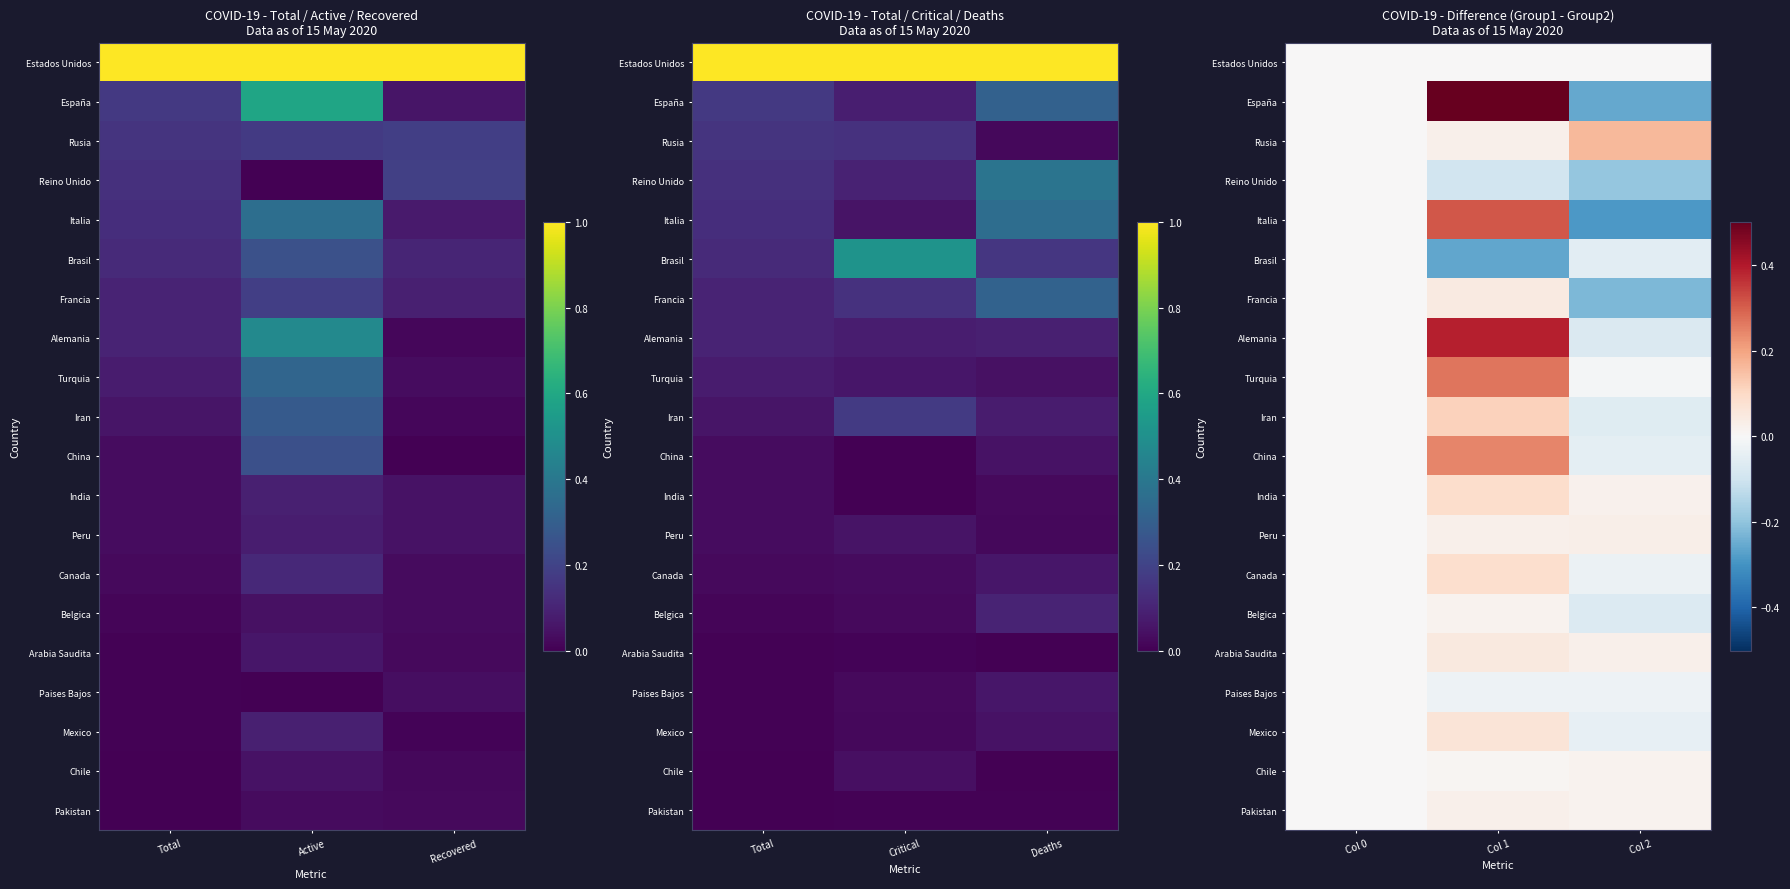

How many series are shown in this chart?

20